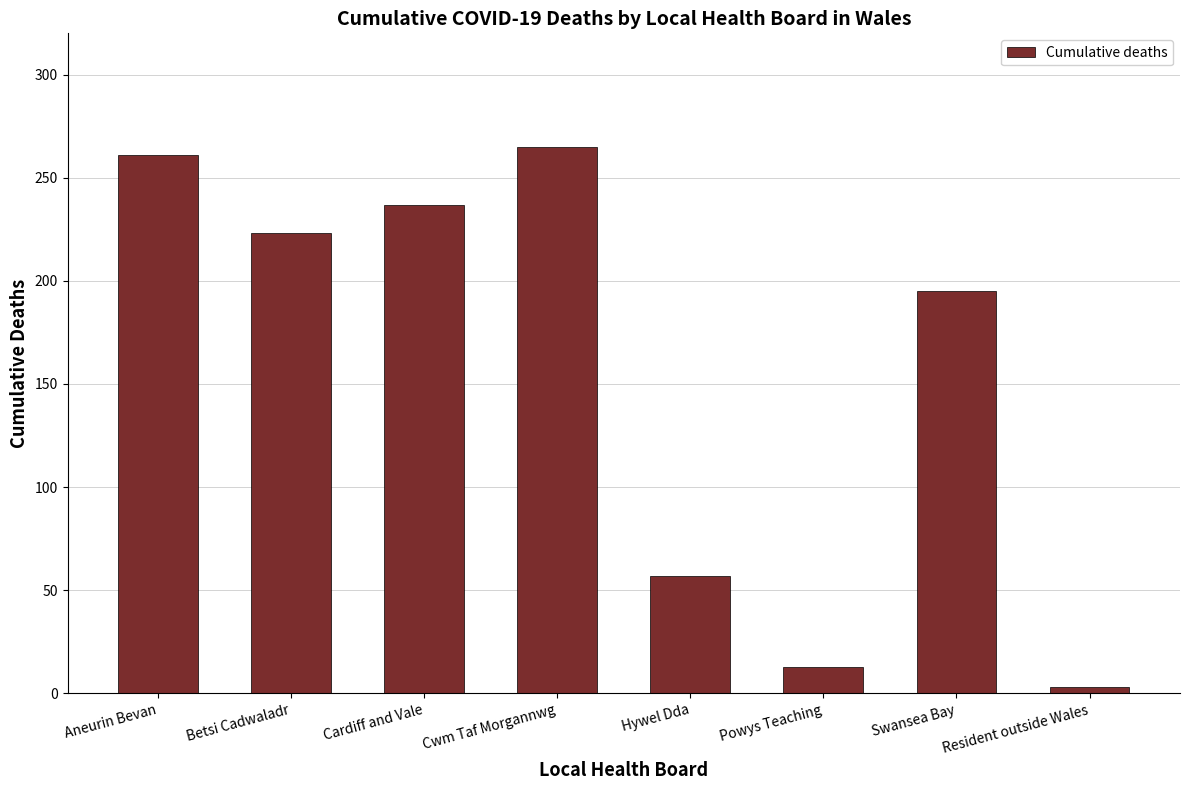

Rank the categories by value from lowest to highest.

Resident outside Wales, Powys Teaching, Hywel Dda, Swansea Bay, Betsi Cadwaladr, Cardiff and Vale, Aneurin Bevan, Cwm Taf Morgannwg